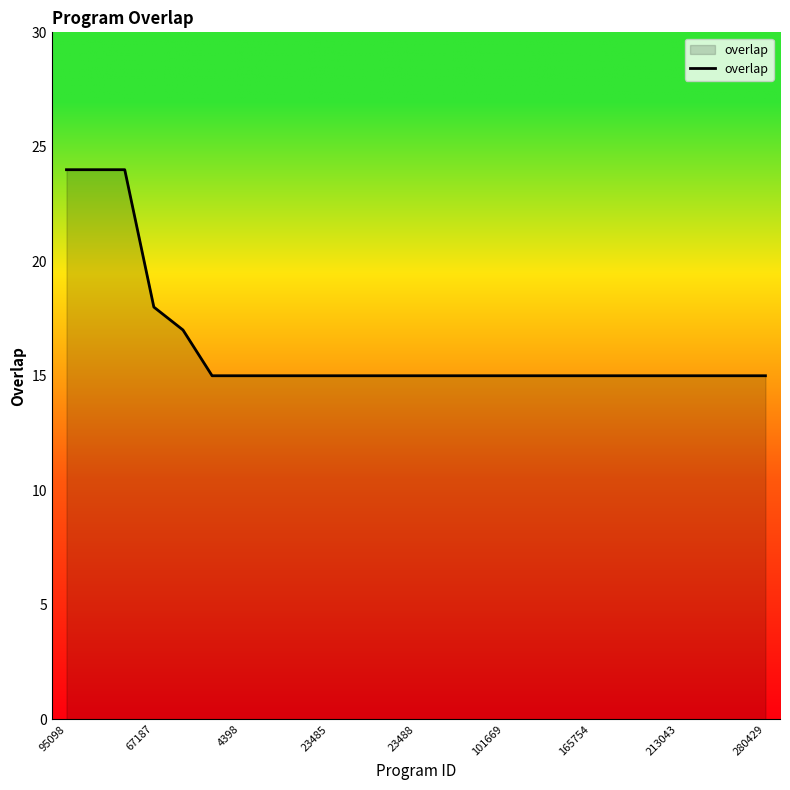

Count the number of data series in this chart.

1